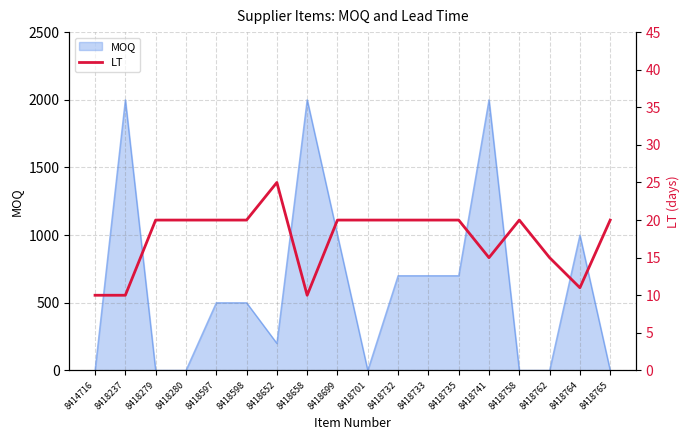

At which category does the data reach its first local peak?

8418652